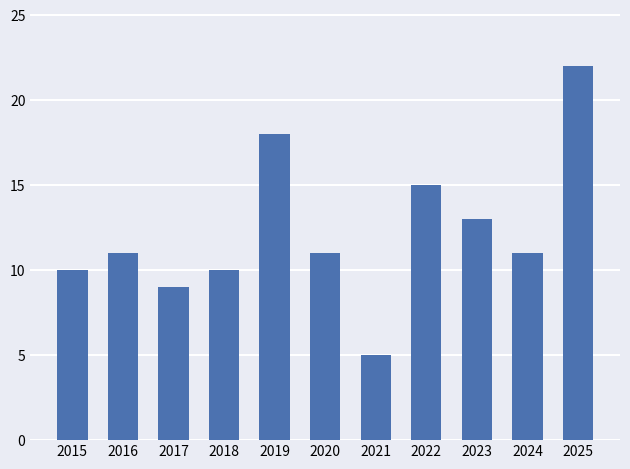

Reading right to left, list all the values displayed in this chart.

22	11	13	15	5	11	18	10	9	11	10